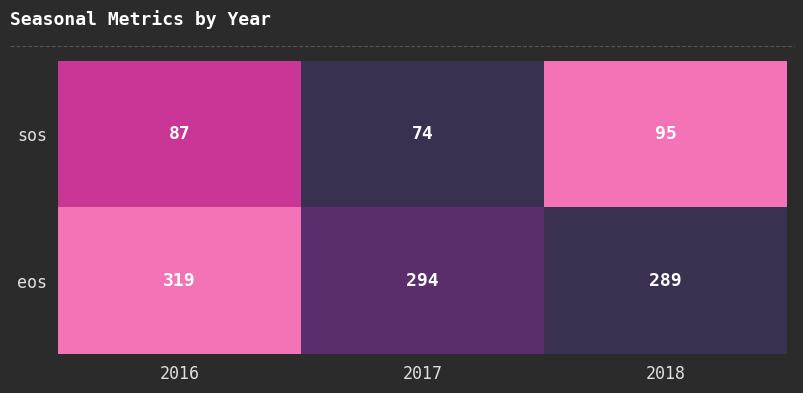

The sos series shows 142 at 2016. True or false?

False